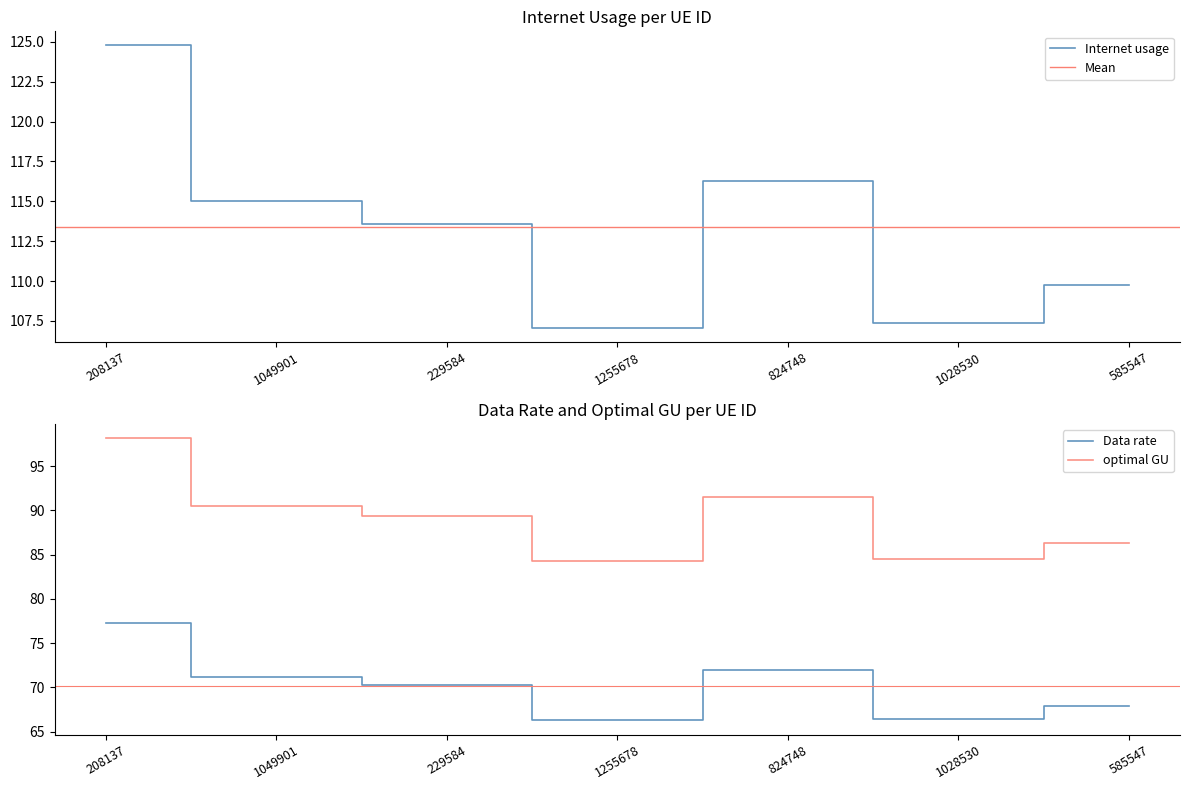

True or false: optimal GU and Data rate intersect in this chart.

False